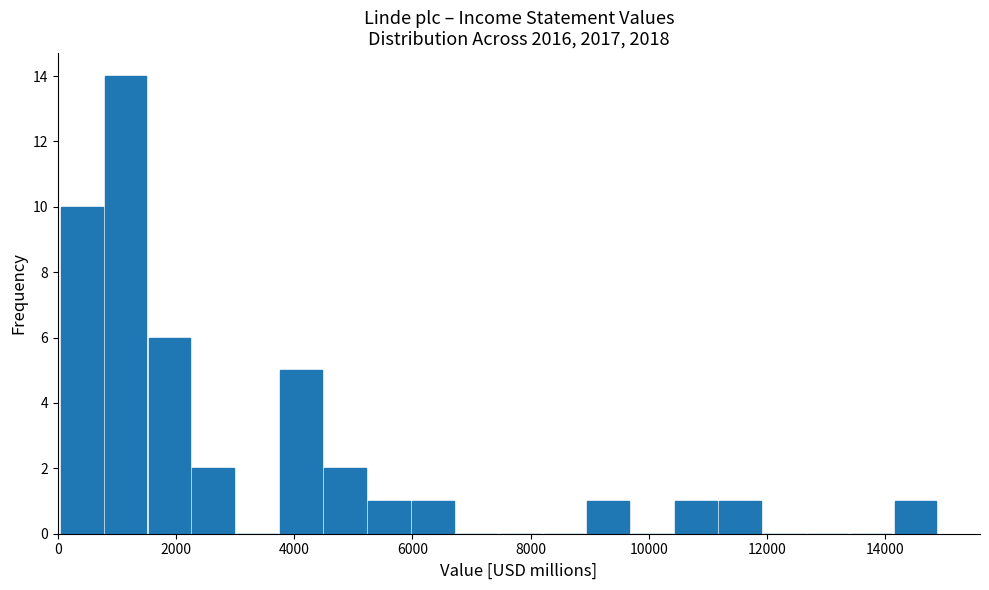

Around what value on the x-axis is the tallest bar? Give the approximate position of its centre, as read against the axis.

1200